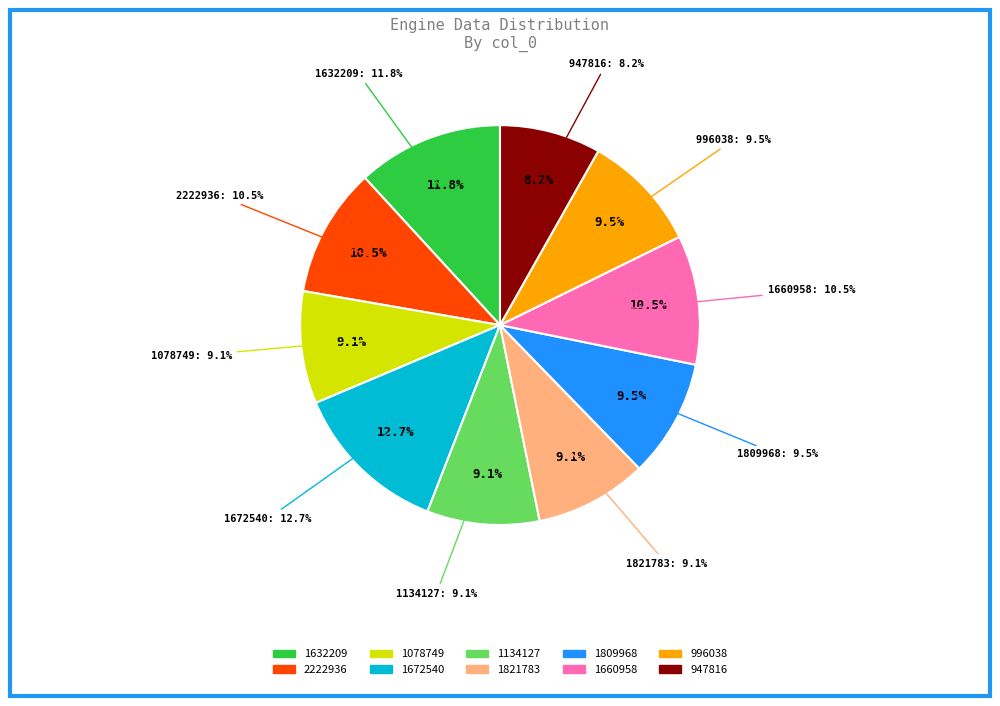

Is there any slice that represents more than half of the pie?

No